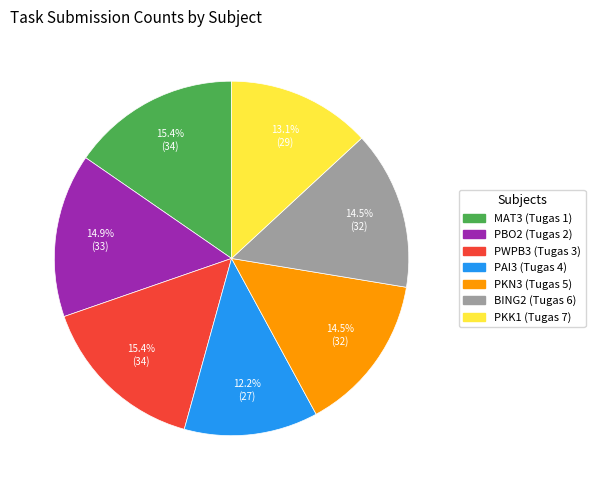

Does any single category account for the majority?

No